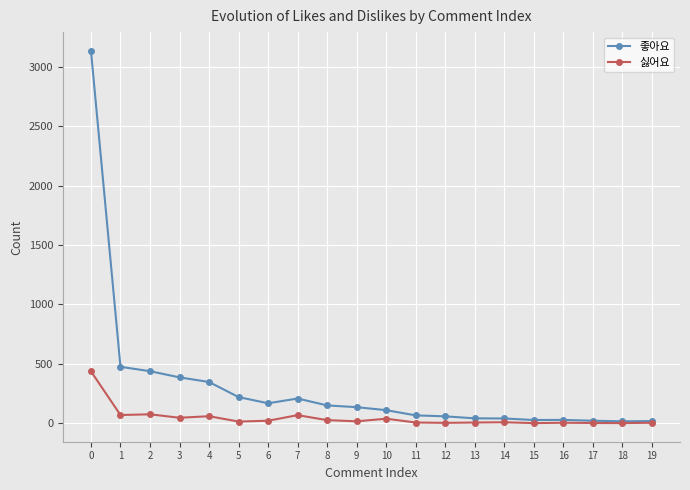

Rank the series at 3 from lowest to highest value.

싫어요, 좋아요